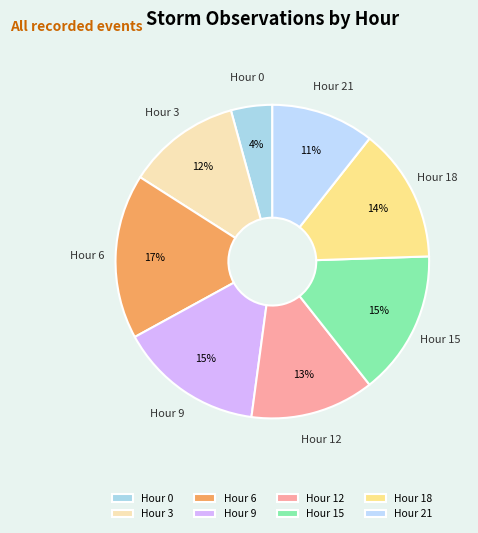

How many slices are in this pie chart?

8